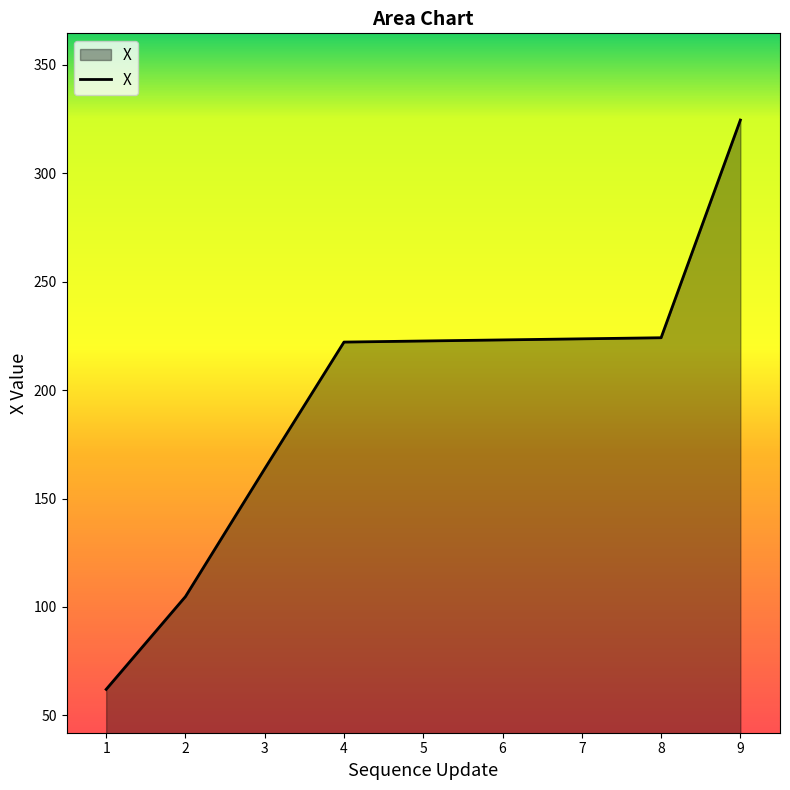

Which has a higher value, 4 or 1?

4